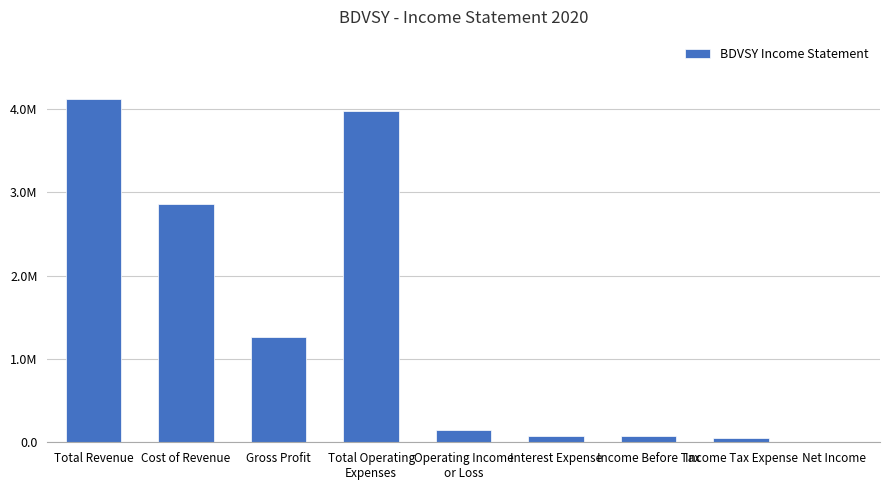

Are the bars horizontal?

No